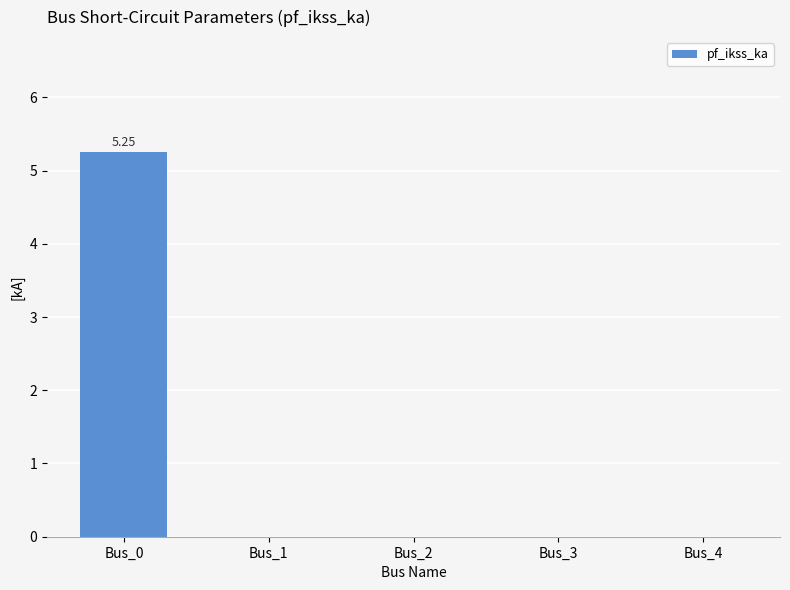

Between Bus_2 and Bus_0, which is larger?

Bus_0